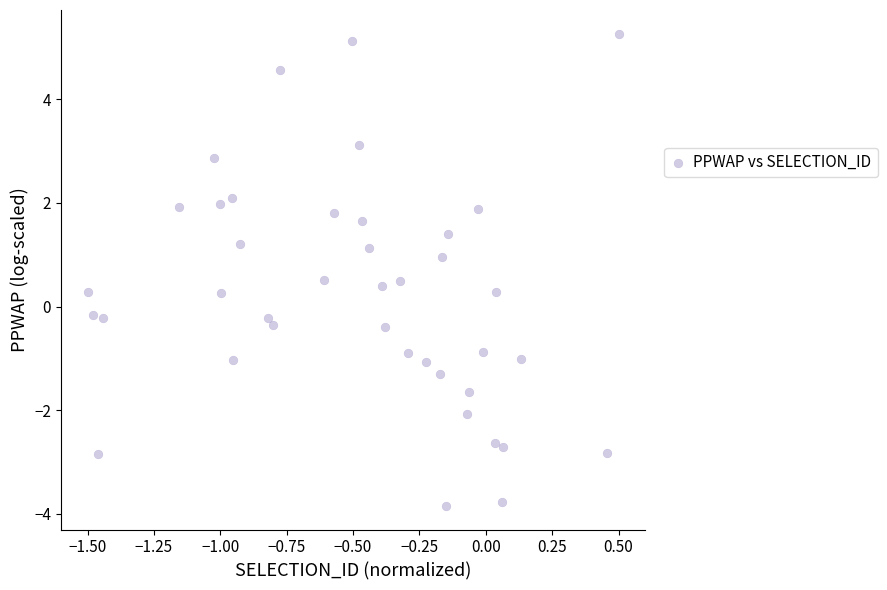

What is the range of Y values (max minus min)?

9.1